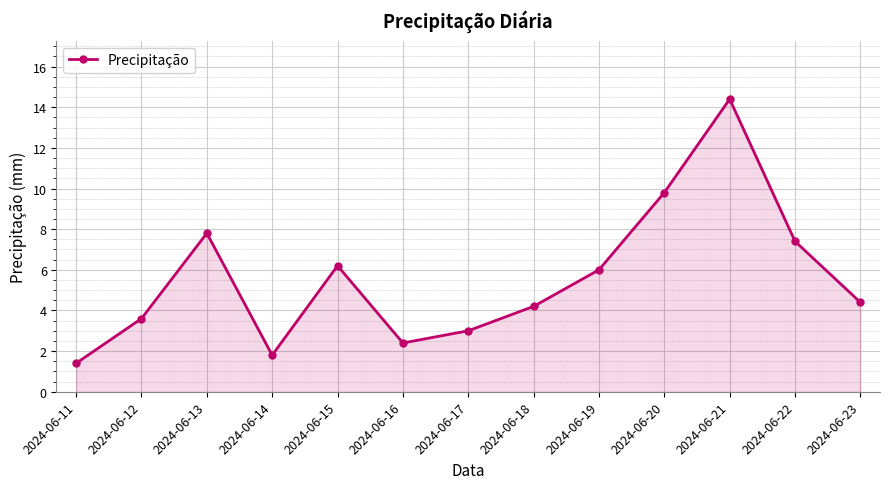

Reading left to right, what are all the values shown in this chart?

1.4	3.6	7.8	1.8	6.2	2.4	3.0	4.2	6.0	9.8	14.4	7.4	4.4